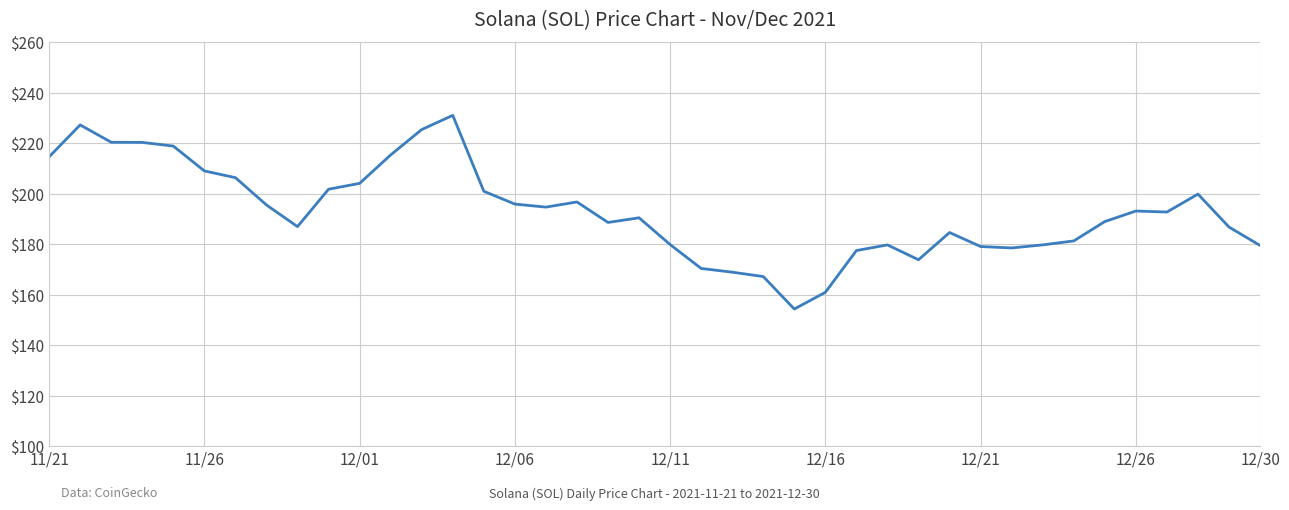

What is the difference between the maximum and minimum values?

76.7